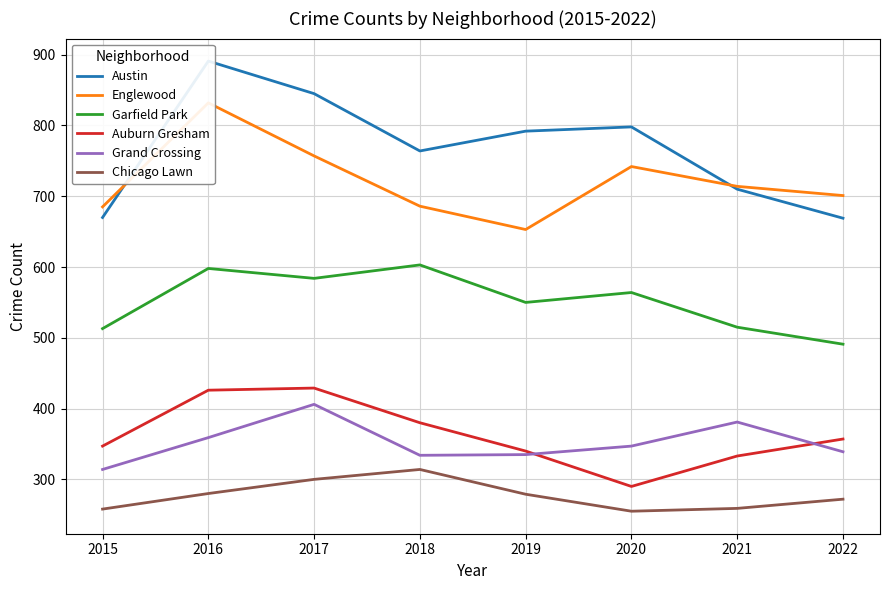

What is the difference between the maximum and second lowest values in the Austin series?

221